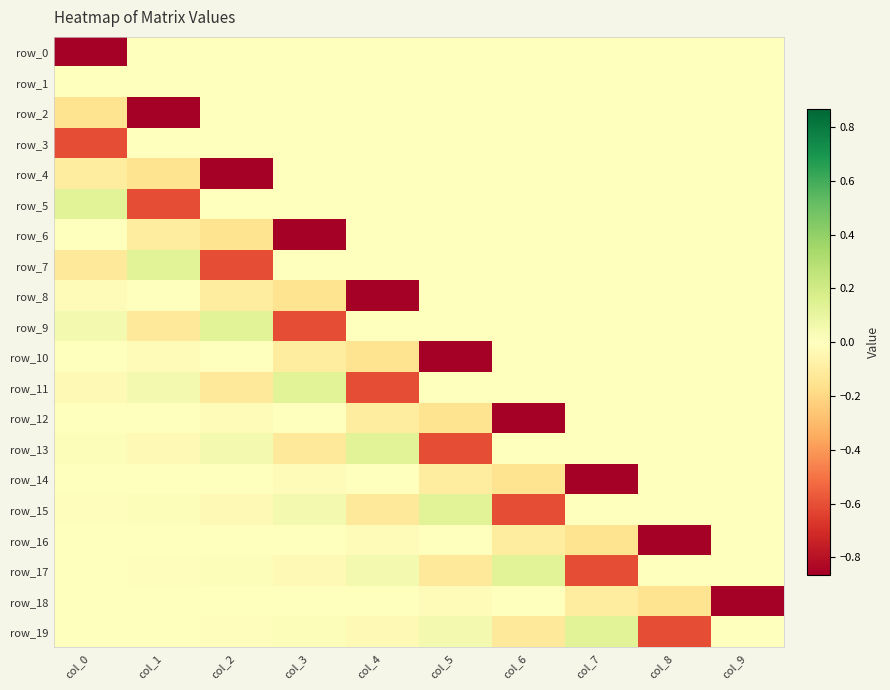

The value of row_10 at col_9 is 0.0. True or false?

True